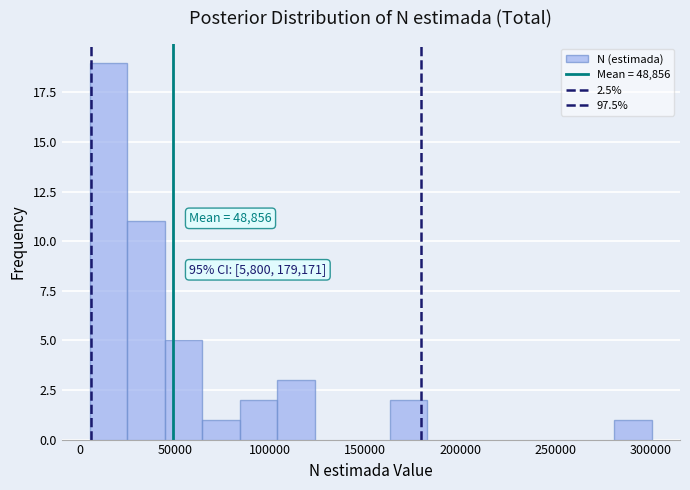

Around what value on the x-axis is the tallest bar? Give the approximate position of its centre, as read against the axis.

15000